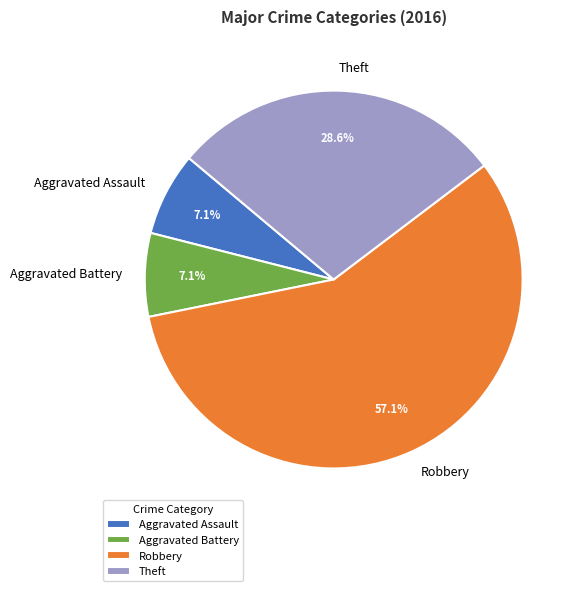

Does Robbery represent more than half of the total?

Yes